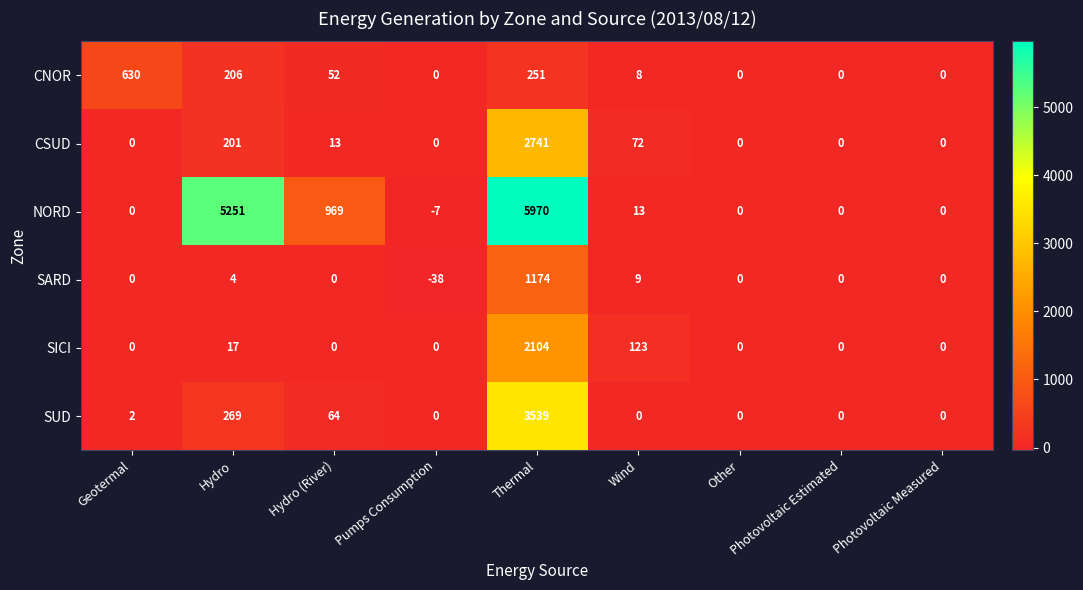

What is the difference between the maximum and second lowest values in the SARD series?

1174